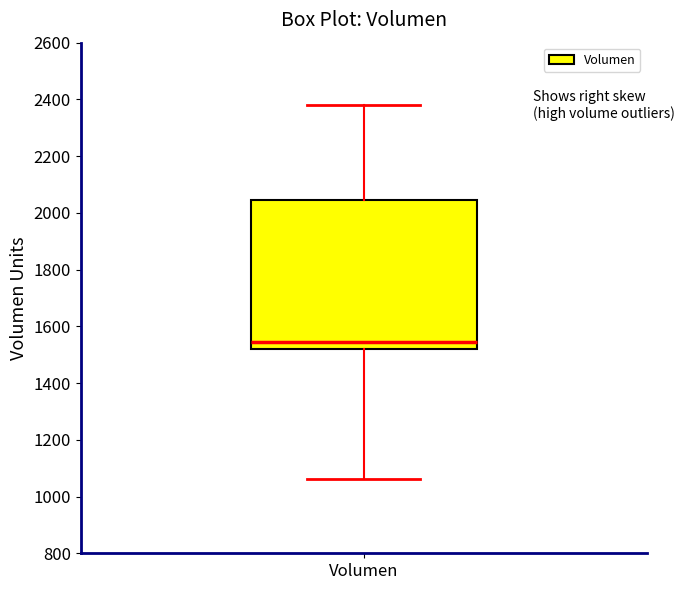

Where is the upper edge of the box for Volumen on the y-axis? The values are not printed on the chart, so give them approximately, as read against the axis.

2040